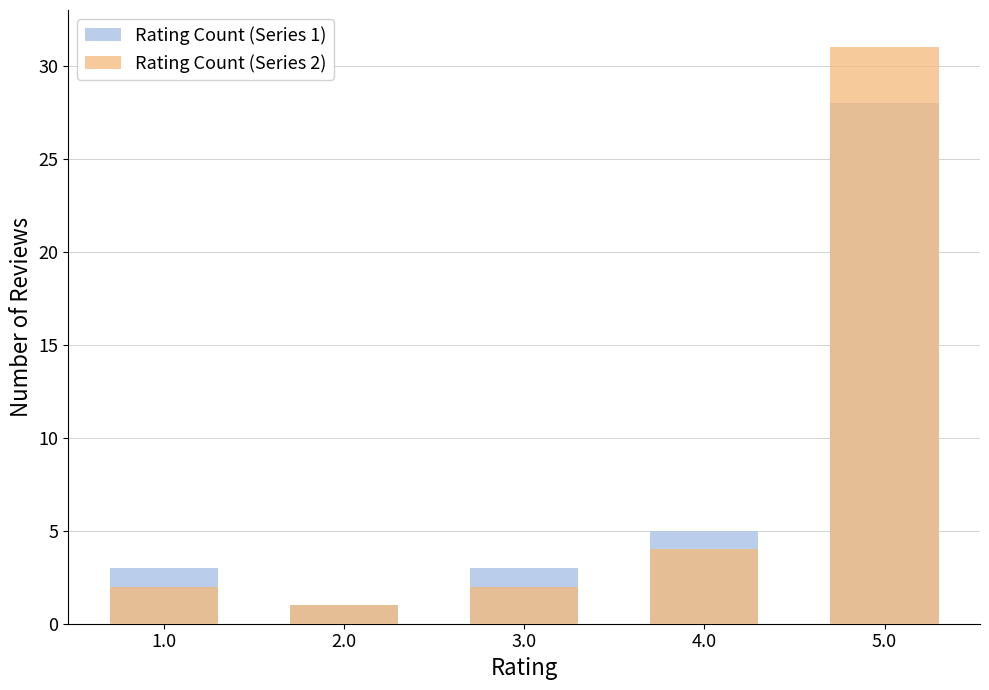

The value of Rating Count (Series 2) at 5.0 is 31. True or false?

True